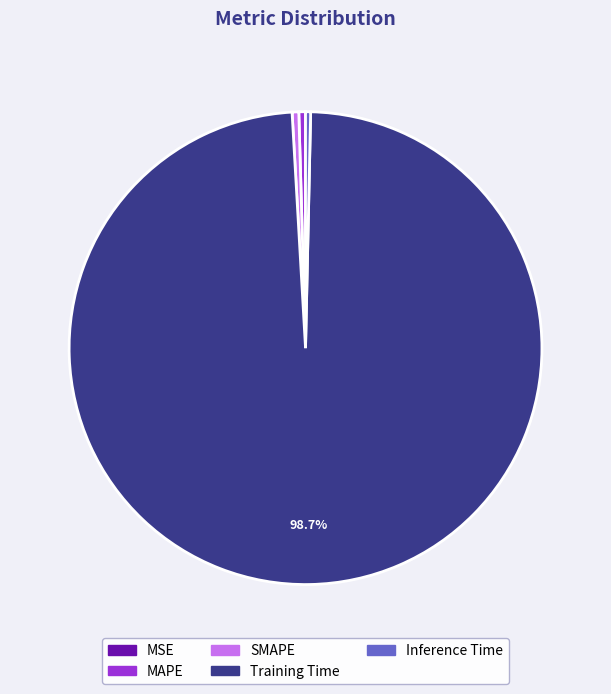

What percentage is NOT represented by Training Time?

1.3%